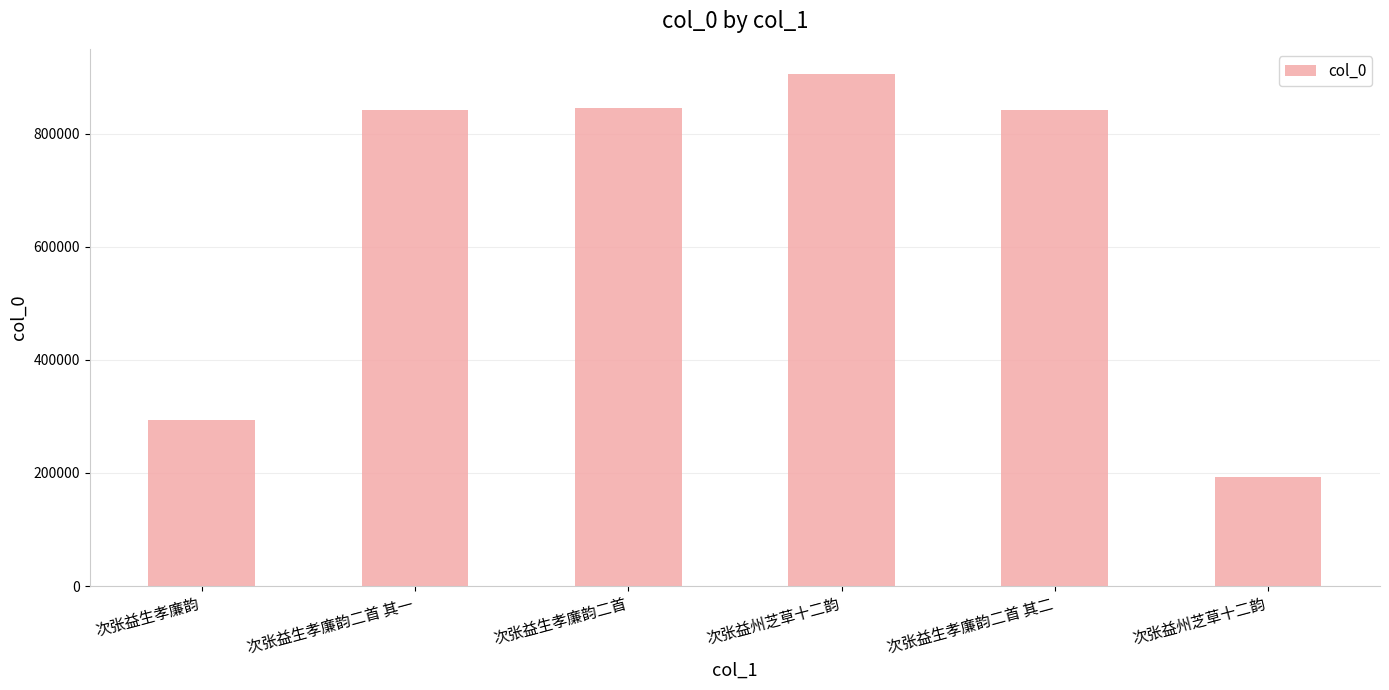

Are the bars horizontal?

No